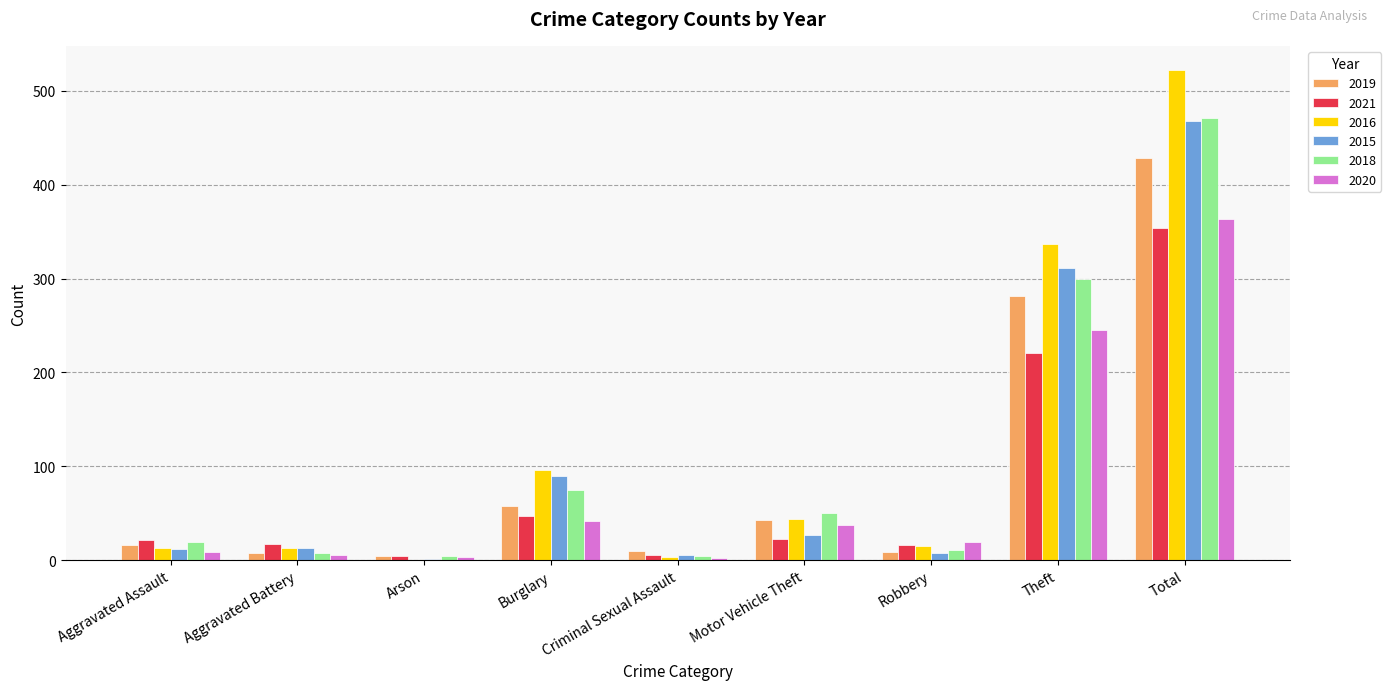

Where is 2015 nearest to the value 234?

Theft